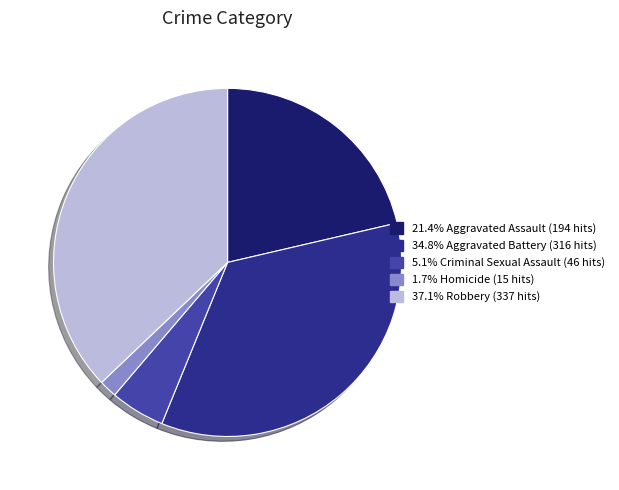

Does any single category account for the majority?

No